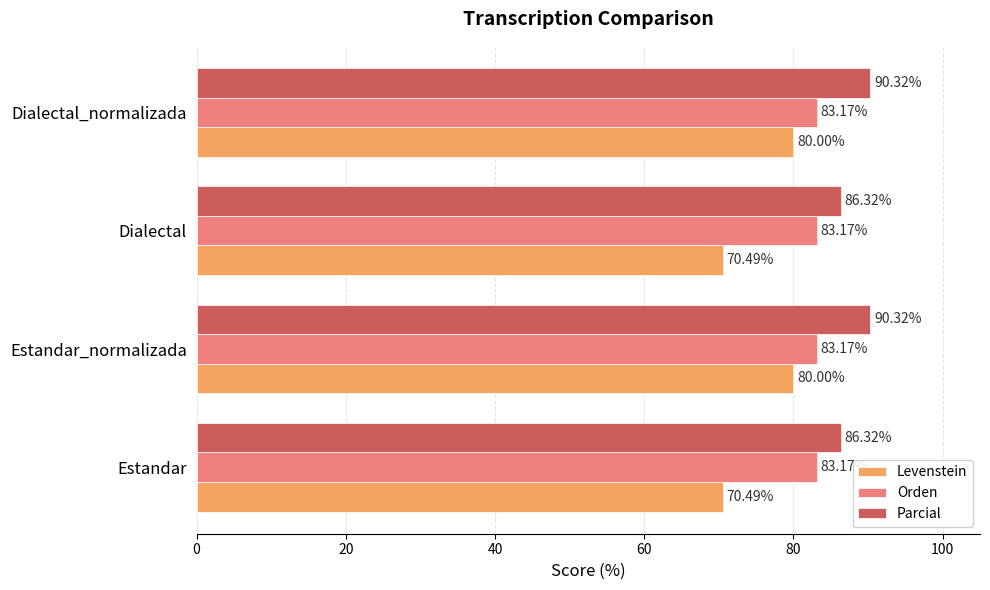

List the series in order of their peak value, highest first.

Parcial, Orden, Levenstein